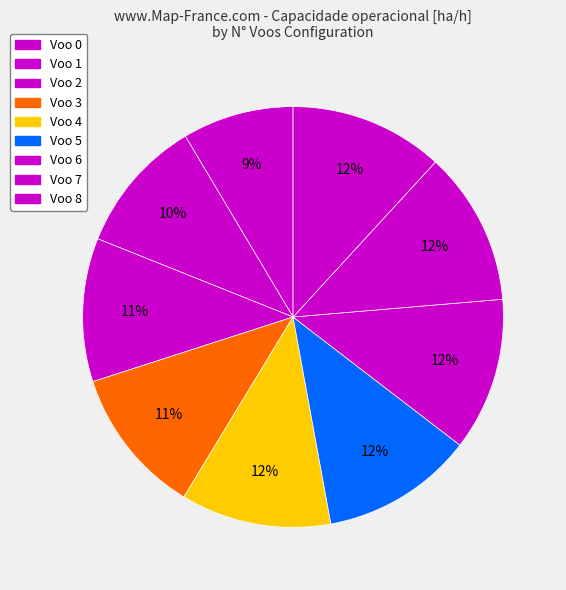

What is the largest slice in the pie chart?

7